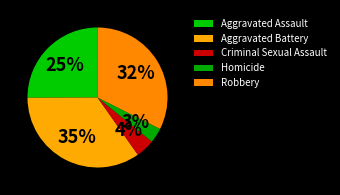

How many segments does this pie chart have?

5